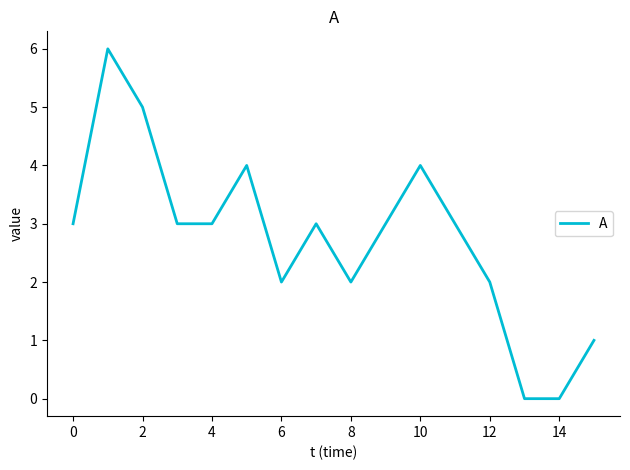

What is the maximum value shown in the chart?

6